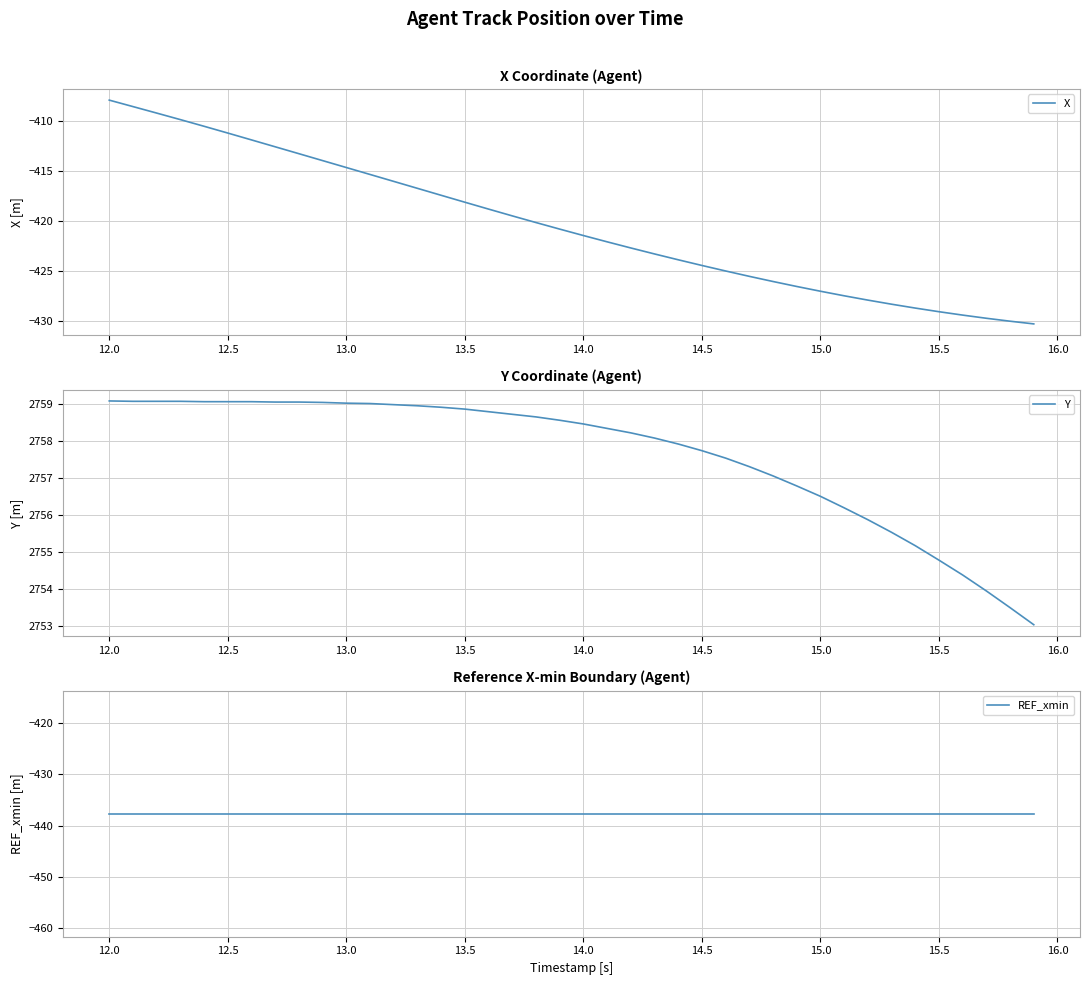

At which label does X reach its peak?

12.0